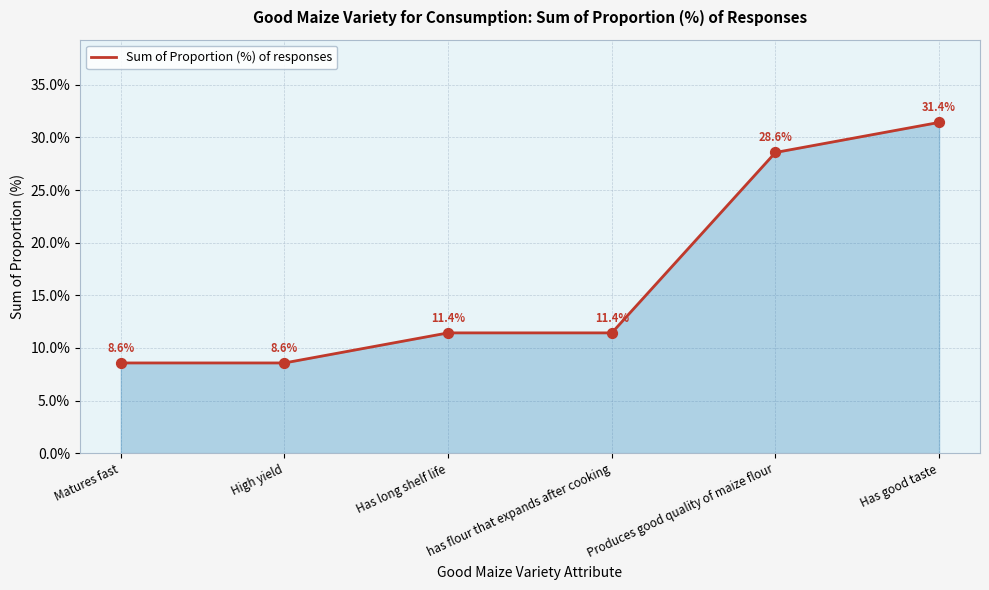

What is the ratio of the value at Produces good quality of maize flour to the value at has flour that expands after cooking?

2.5